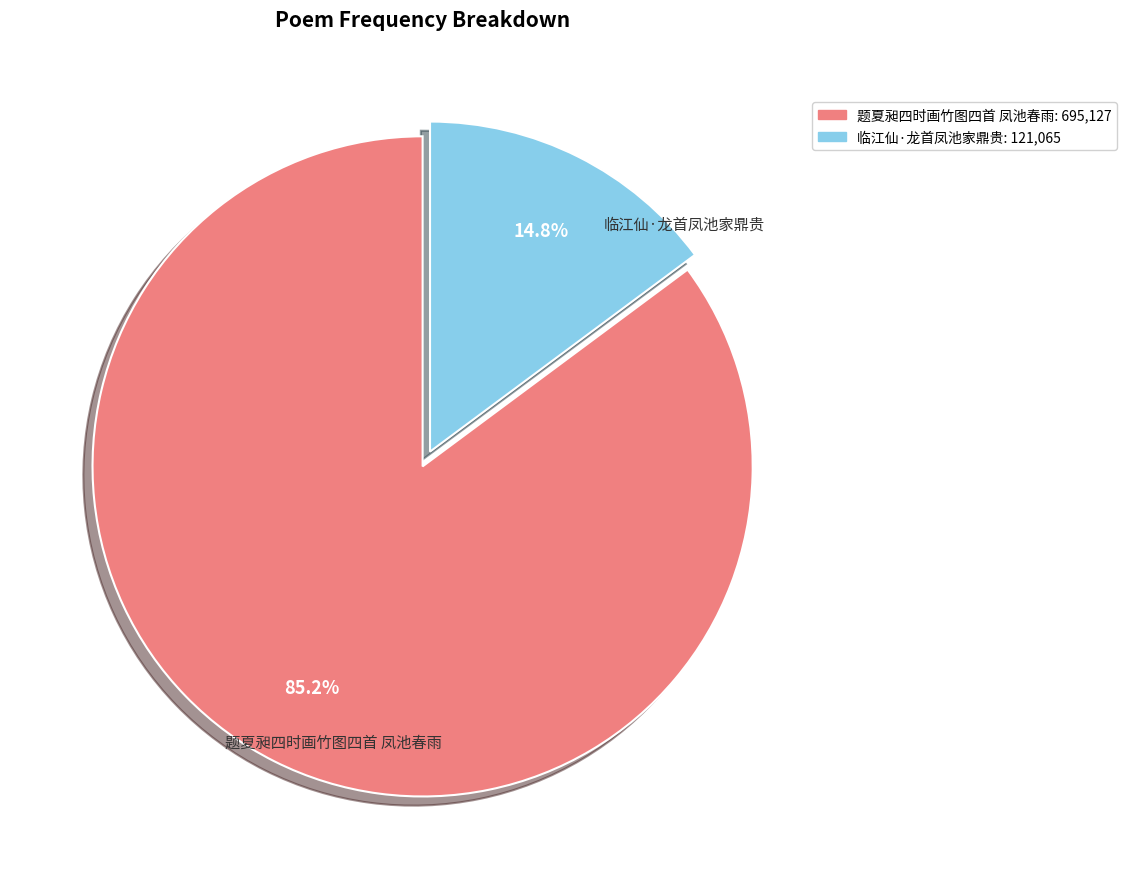

Does 临江仙·龙首凤池家鼎贵 represent more than half of the total?

No